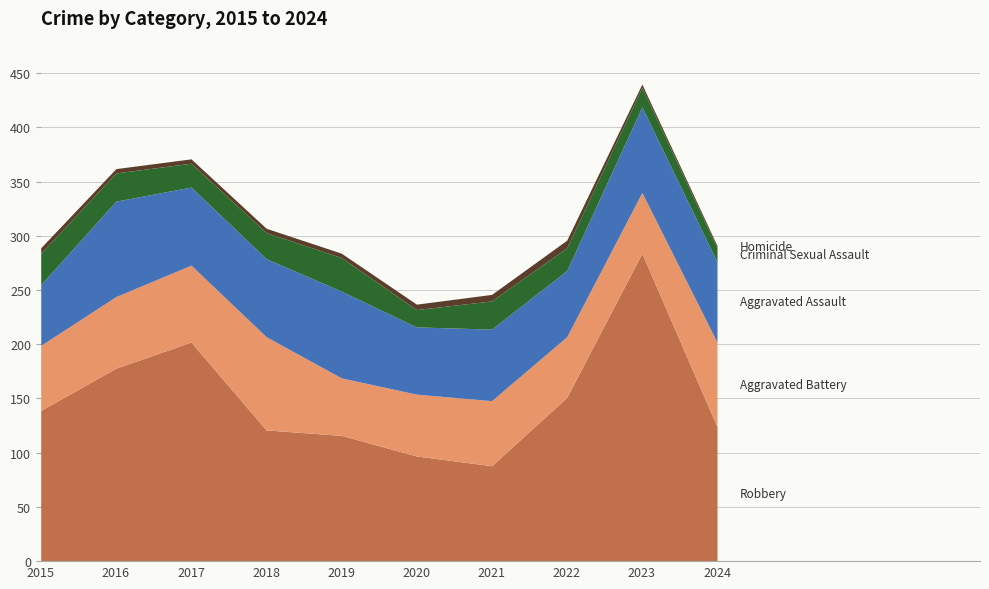

Is it true that Criminal Sexual Assault equals 16 at 2020?

True